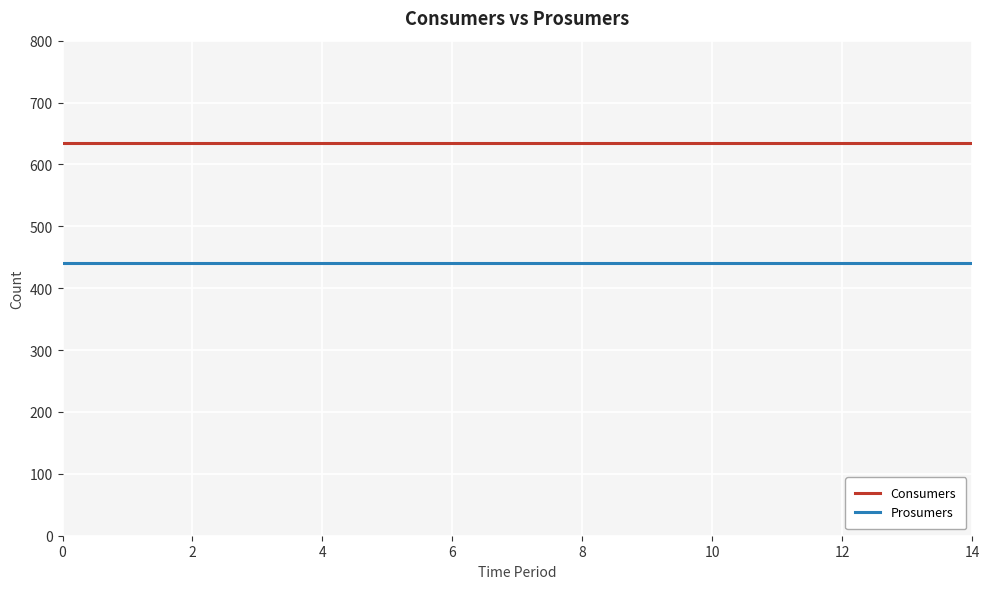

True or false: Consumers and Prosumers intersect in this chart.

False